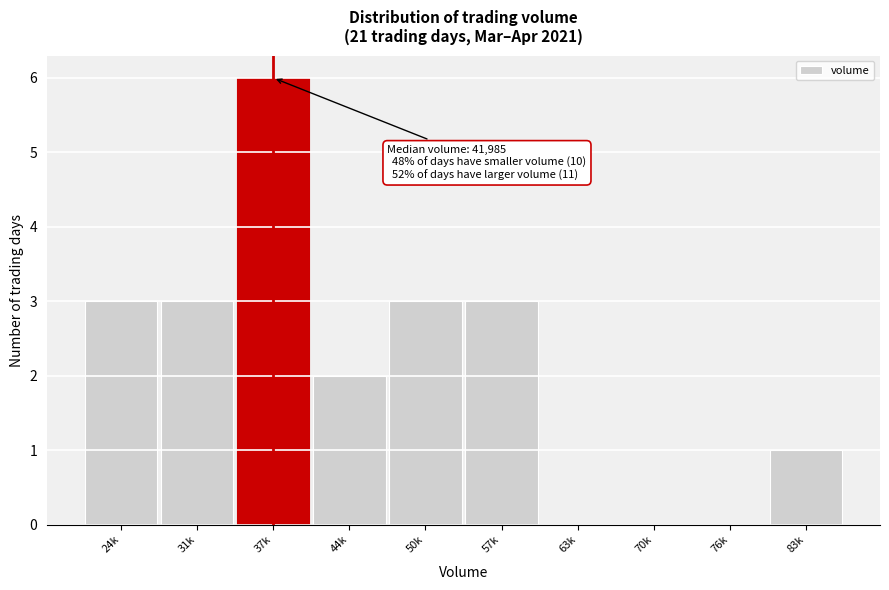

Reading right to left, list all the values displayed in this chart.

83k=1	76k=0	70k=0	63k=0	57k=3	50k=3	44k=2	37k=6	31k=3	24k=3